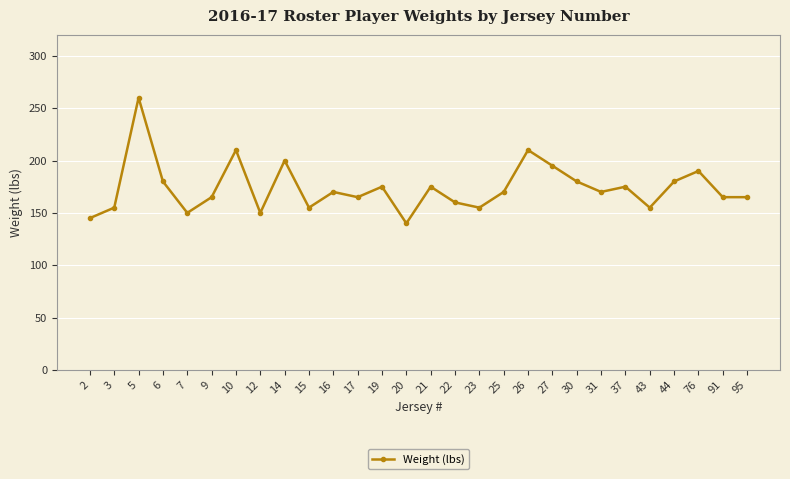

What is the change in value from 14 to 25?

-30